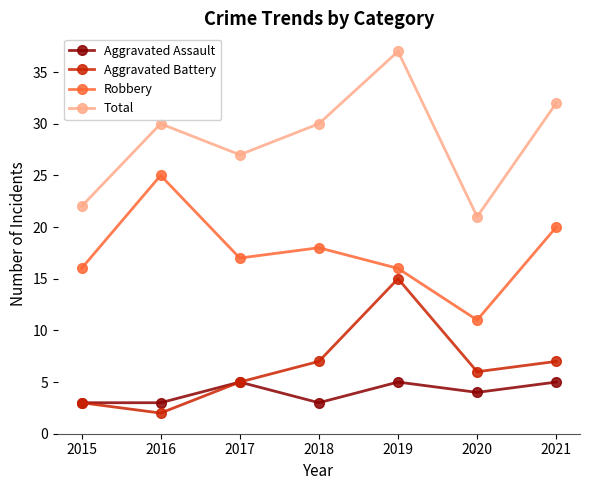

Where does the Aggravated Assault series first go above 4?

2017